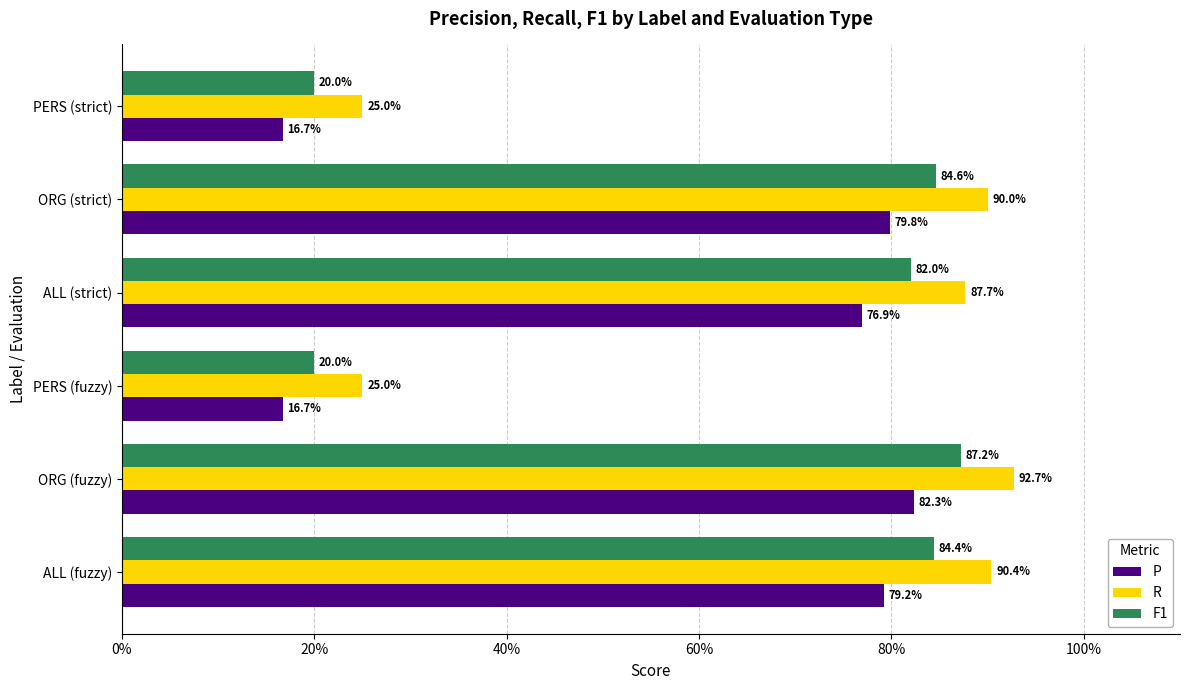

Rank the series by their maximum value, from lowest to highest.

P, F1, R